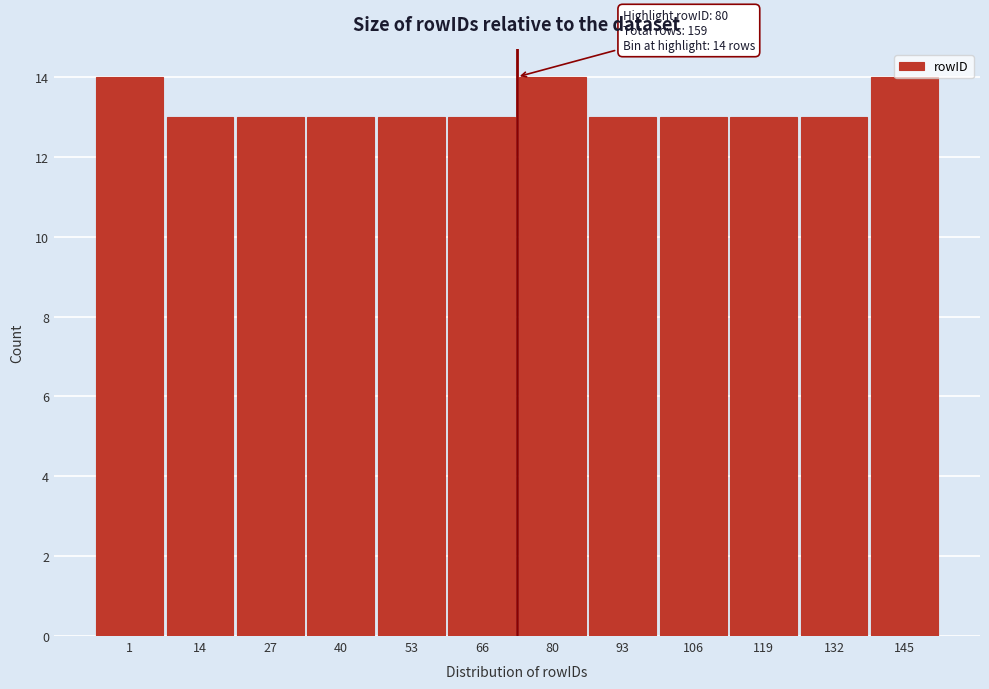

What is the value of the 3rd bar from the left?

13